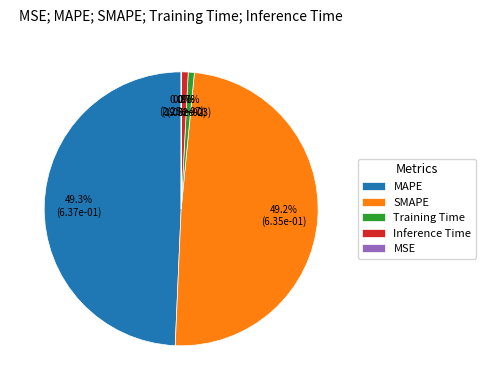

Count the number of slices in the pie.

5